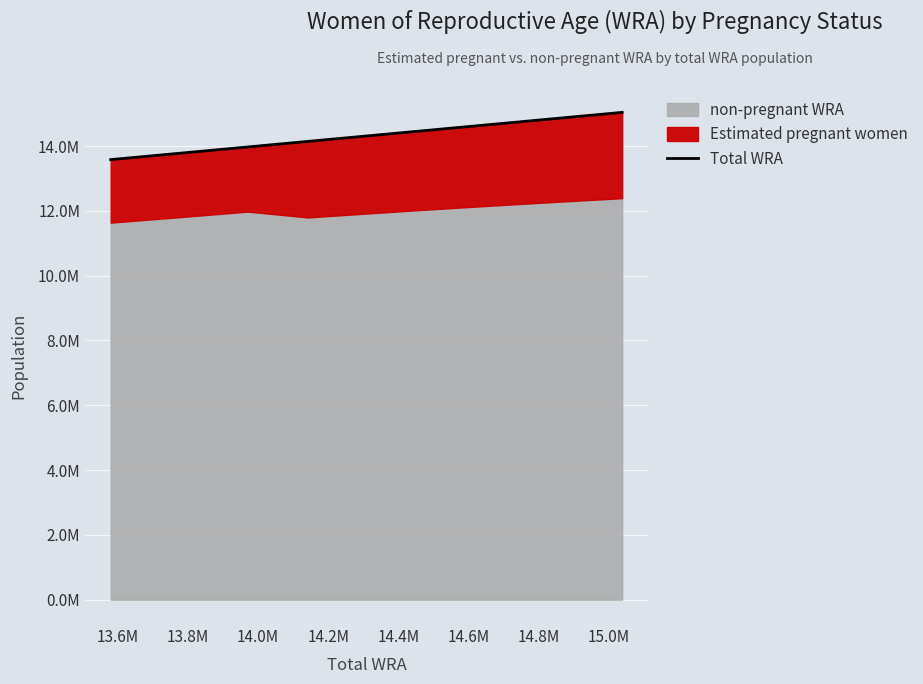

What is the minimum value shown in the chart?

13580000